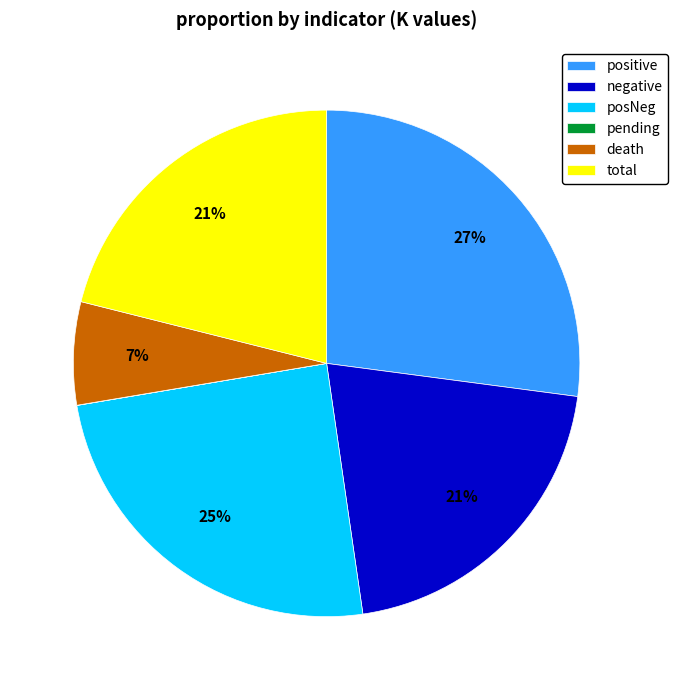

To the nearest percent, what is the difference between the largest and smallest slice percentages?

27%